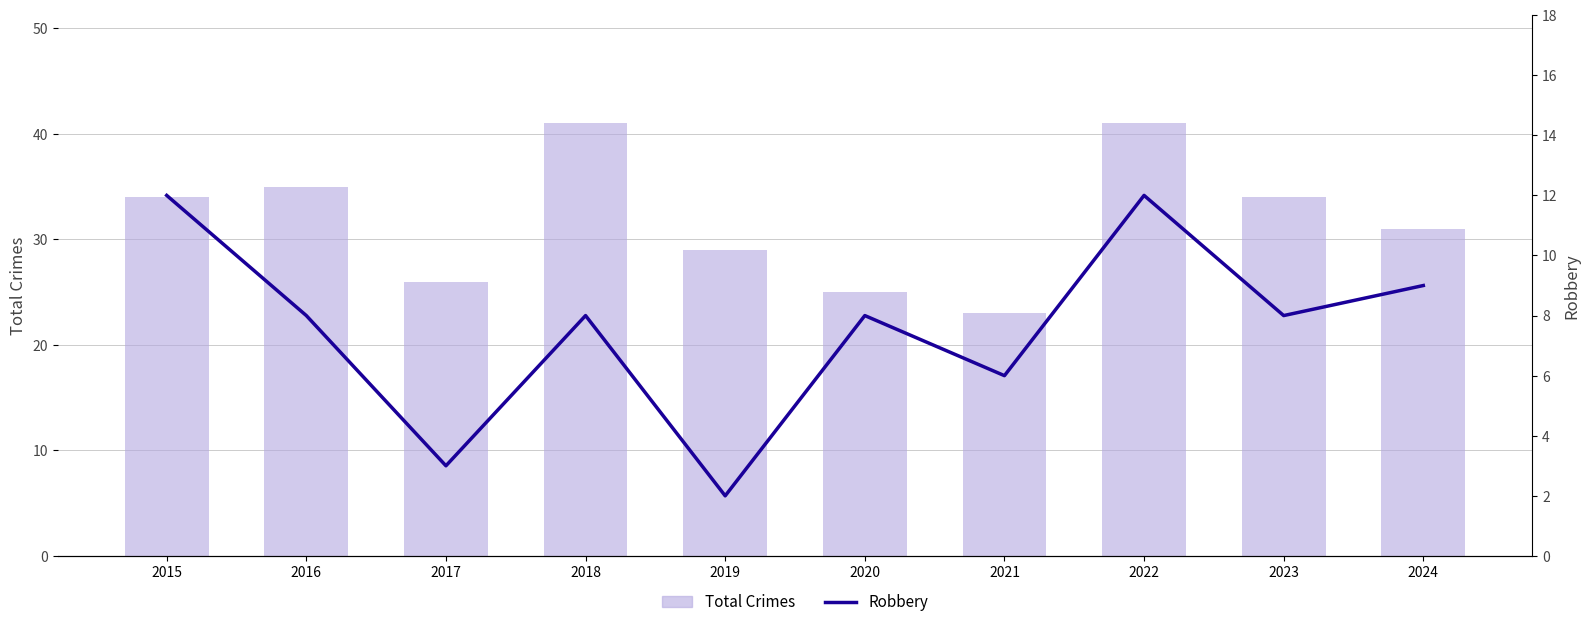

Does the chart contain any negative values?

No